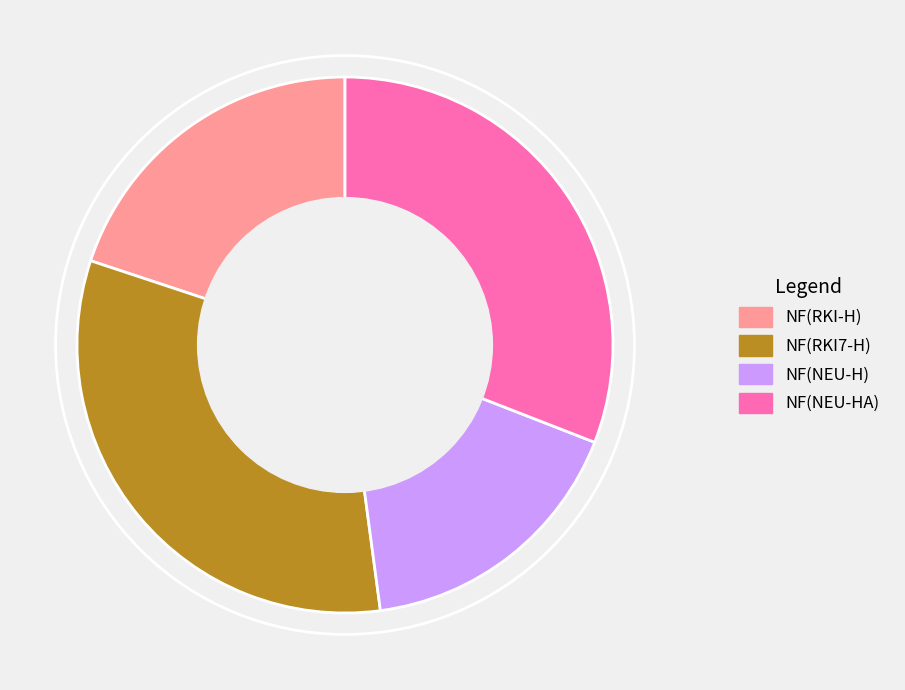

Approximately how many times larger is the value at NF(RKI-H) compared to NF(NEU-HA)?

0.6